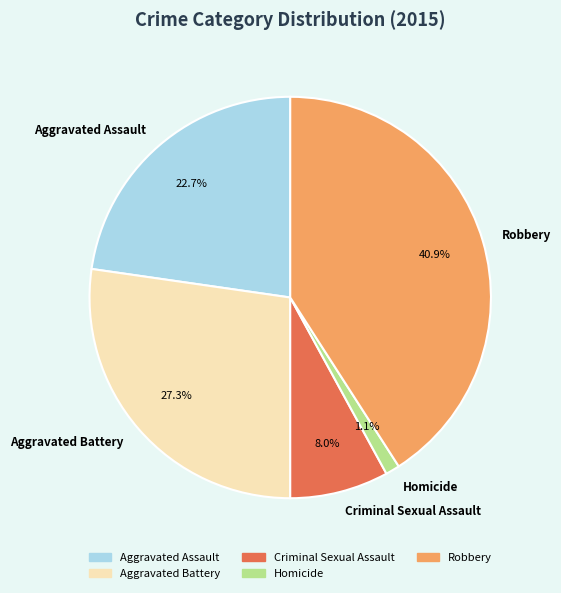

How many segments does this pie chart have?

5